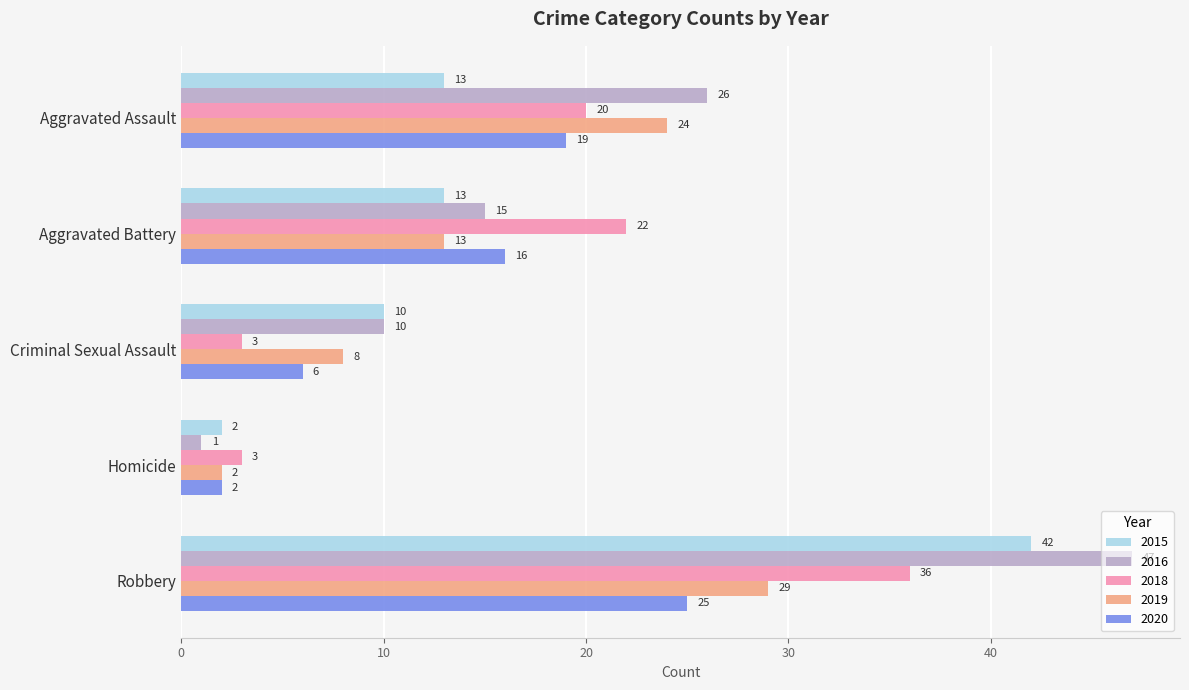

What are all the series names shown in the legend?

2015, 2016, 2018, 2019, 2020